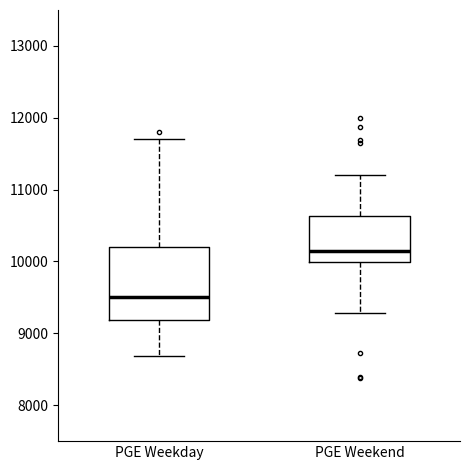

Reading left to right, read every box against the y-axis: the position of its median line, the range the box covers, and the ends of its whiskers. The values are not printed on the chart, so give them approximately, as read against the axis.

PGE Weekday: median 9500, box 9200 to 10200, whiskers 8700 to 11700
PGE Weekend: median 10100, box 10000 to 10600, whiskers 9300 to 11200